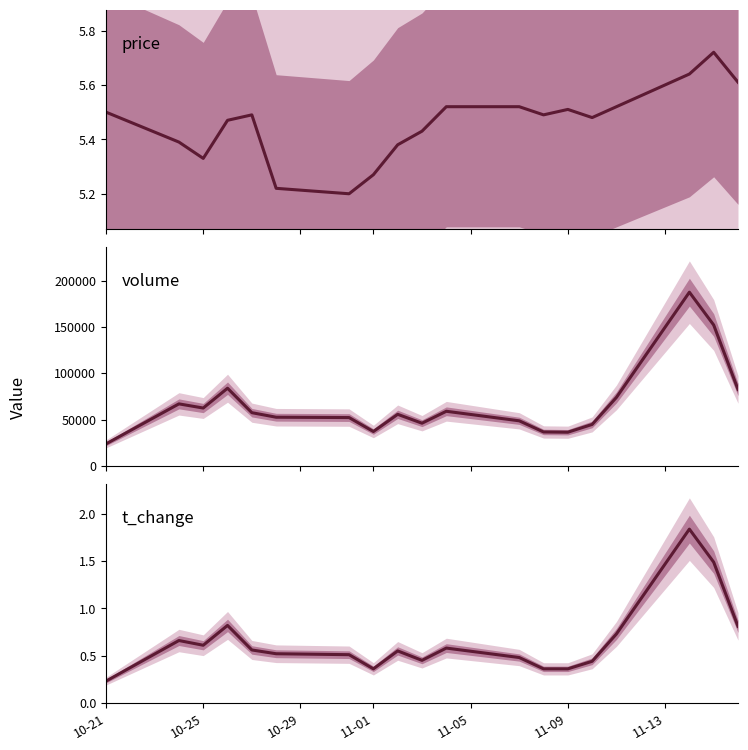

Reading right to left, transcribe all the data shown in this chart.

price: 5.6	5.7	5.6	5.5	5.5	5.5	5.5	5.5	5.5	5.4	5.4	5.3	5.2	5.2	5.5	5.5	5.3	5.4	5.5
volume: 82509.0	152013.0	187404.0	73986.0	44816.0	36418.0	36693.0	48712.0	58995.0	46136.0	55703.0	37172.0	52209.0	52575.0	57481.0	83851.0	62492.0	66974.0	23817.0
t_change: 0.8	1.5	1.8	0.7	0.4	0.4	0.4	0.5	0.6	0.5	0.6	0.4	0.5	0.5	0.6	0.8	0.6	0.7	0.2